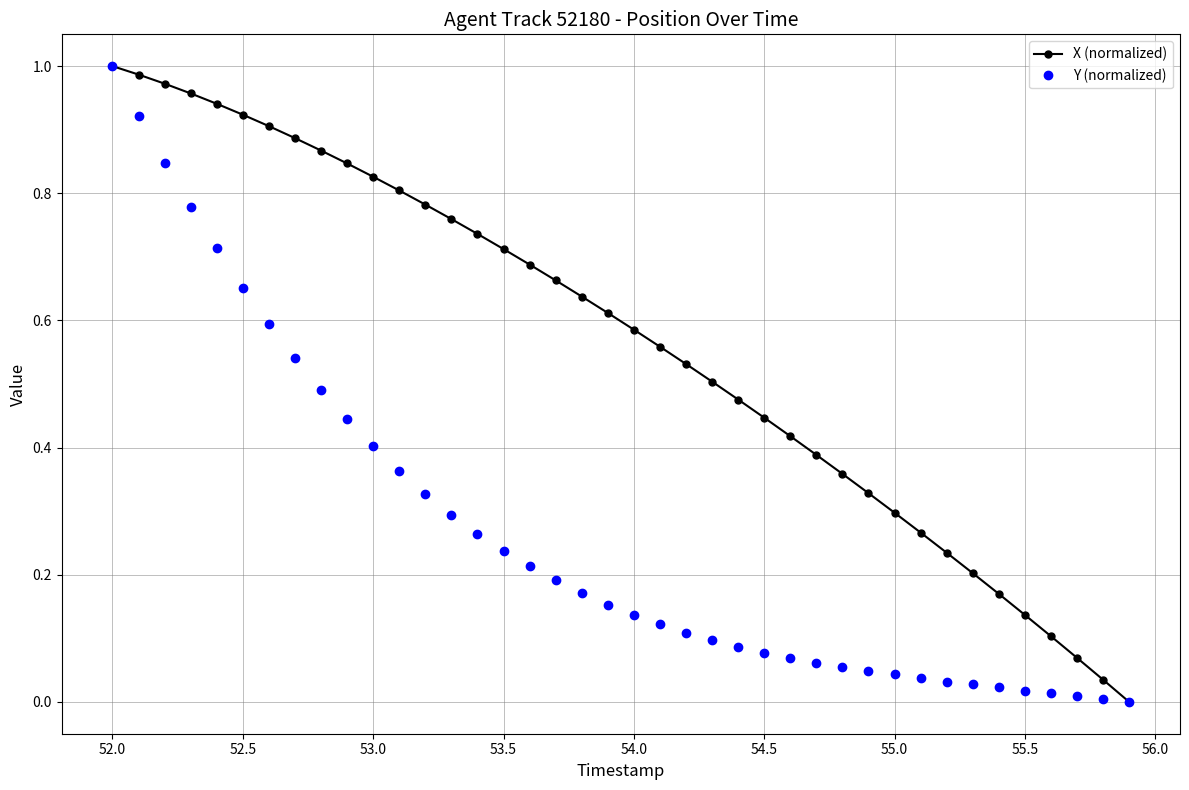

List the series in order of their overall mean, highest first.

X (normalized), Y (normalized)